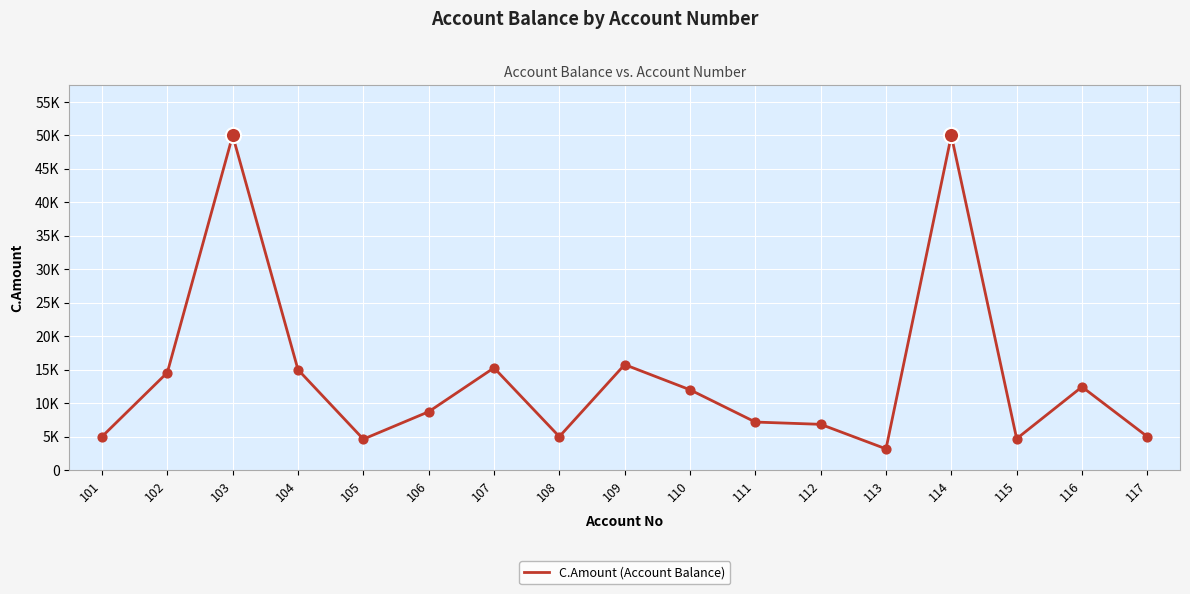

Does the chart have visible grid lines?

Yes